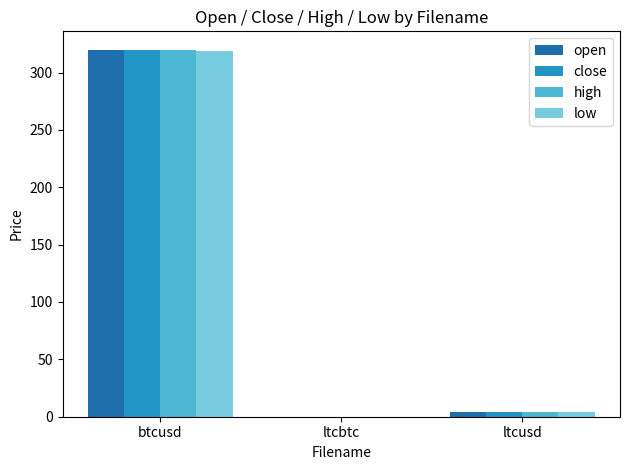

What is the greatest value displayed?

319.9